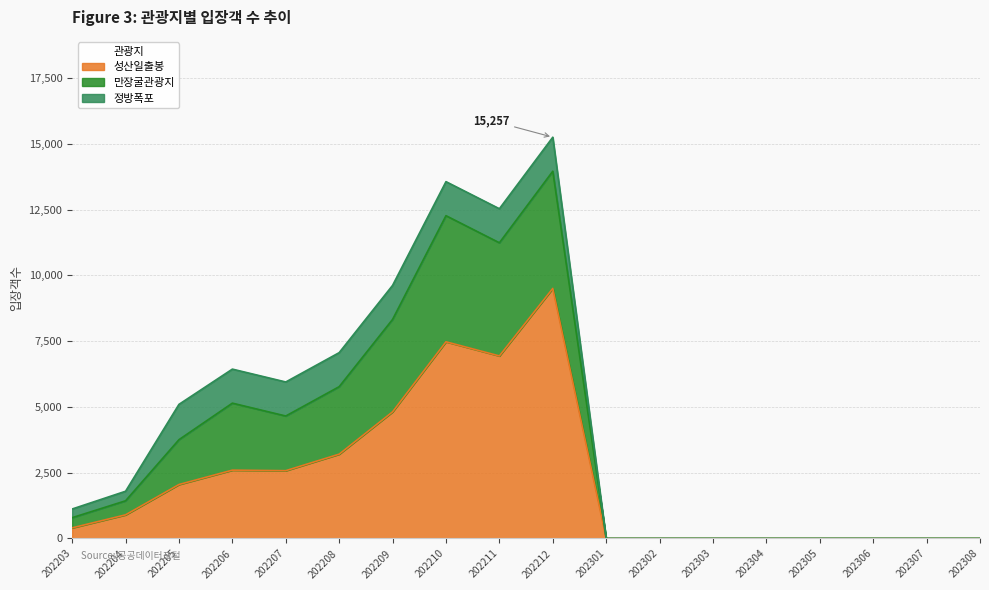

At which category does 만장굴관광지 reach its first local valley?

202207